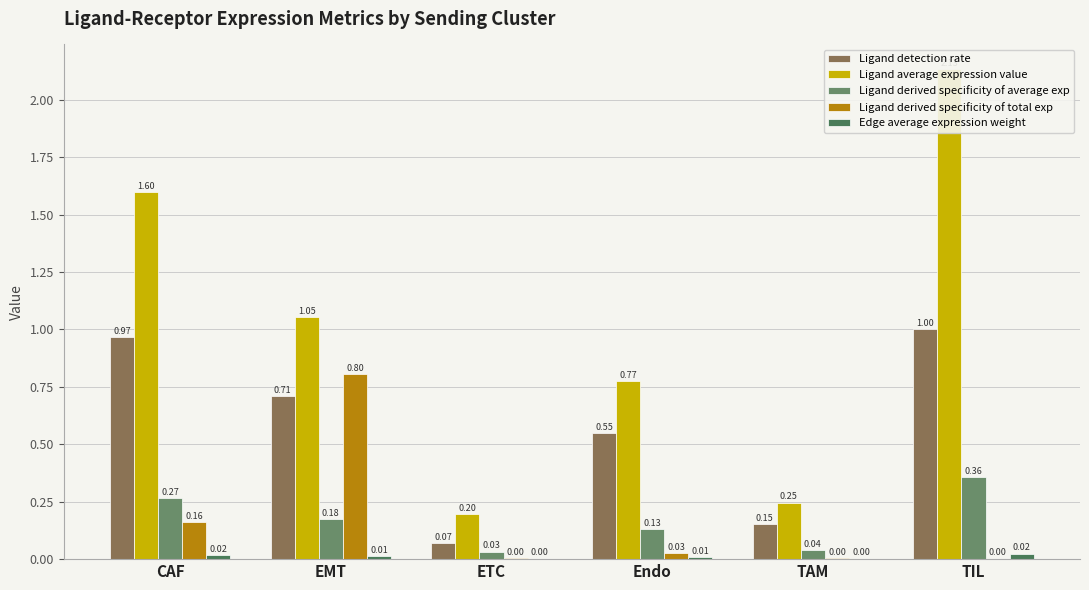

Which series has the largest total across all categories?

Ligand average expression value